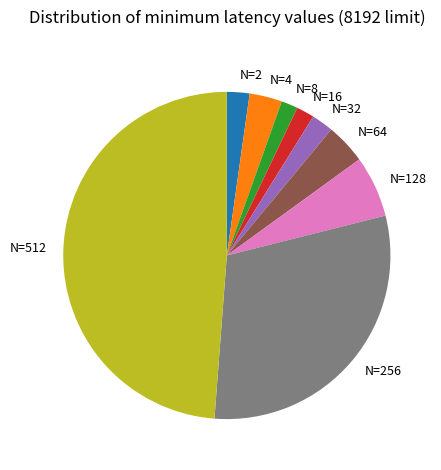

What is the largest slice in the pie chart?

N=512